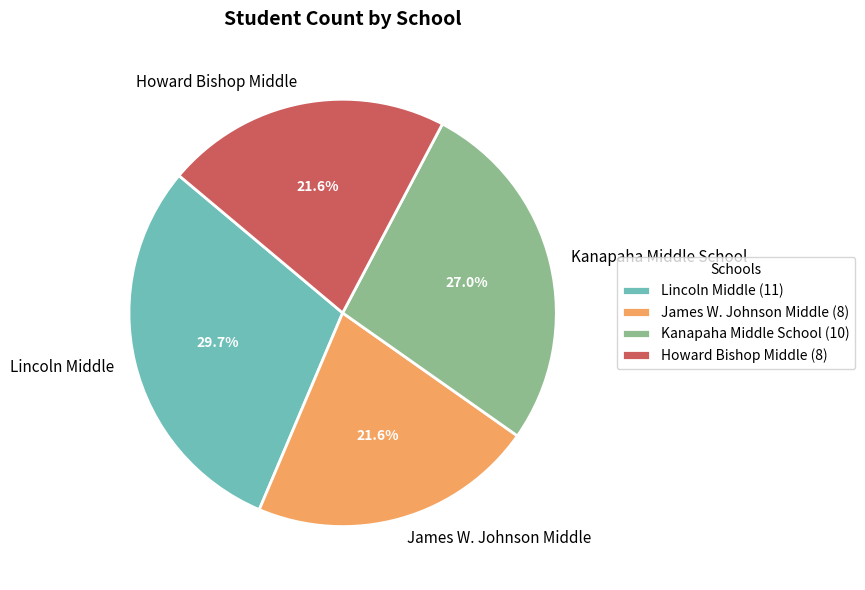

How many slices are in this pie chart?

4